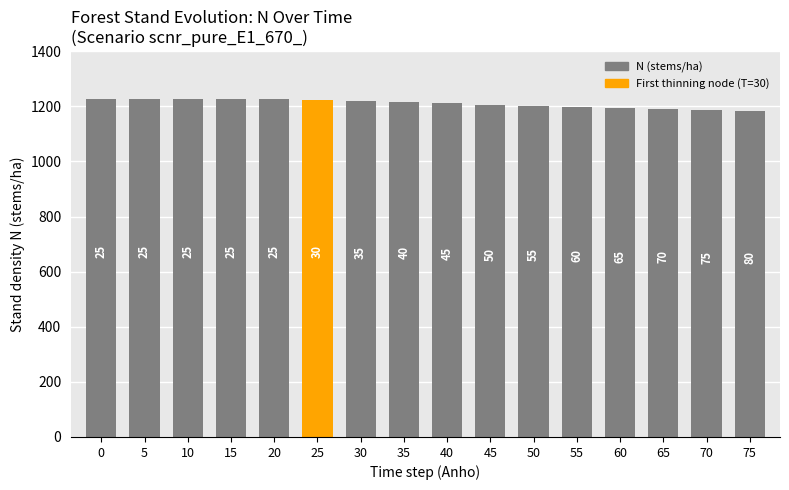

How many bars are there in total?

16